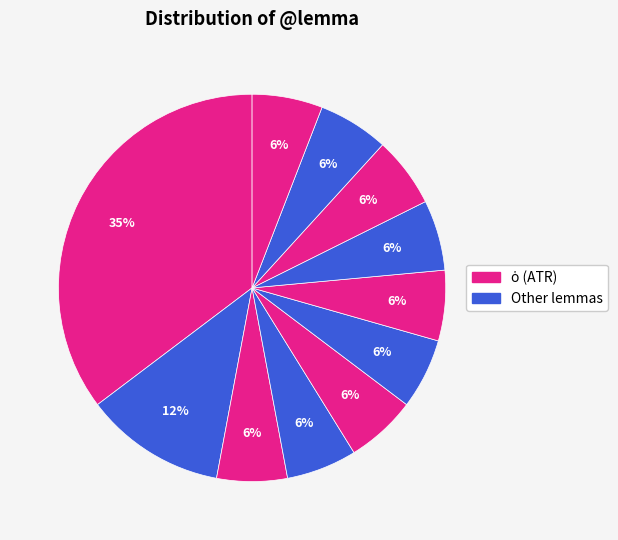

How many slices are in this pie chart?

11